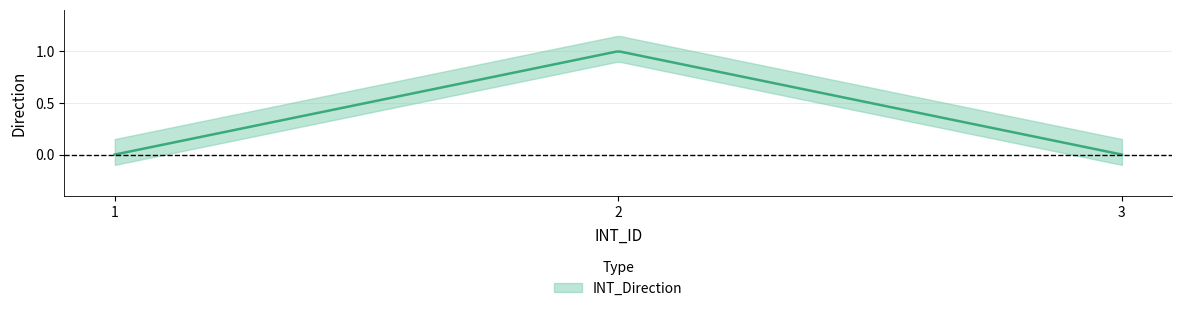

Which category has the highest value across all series?

2